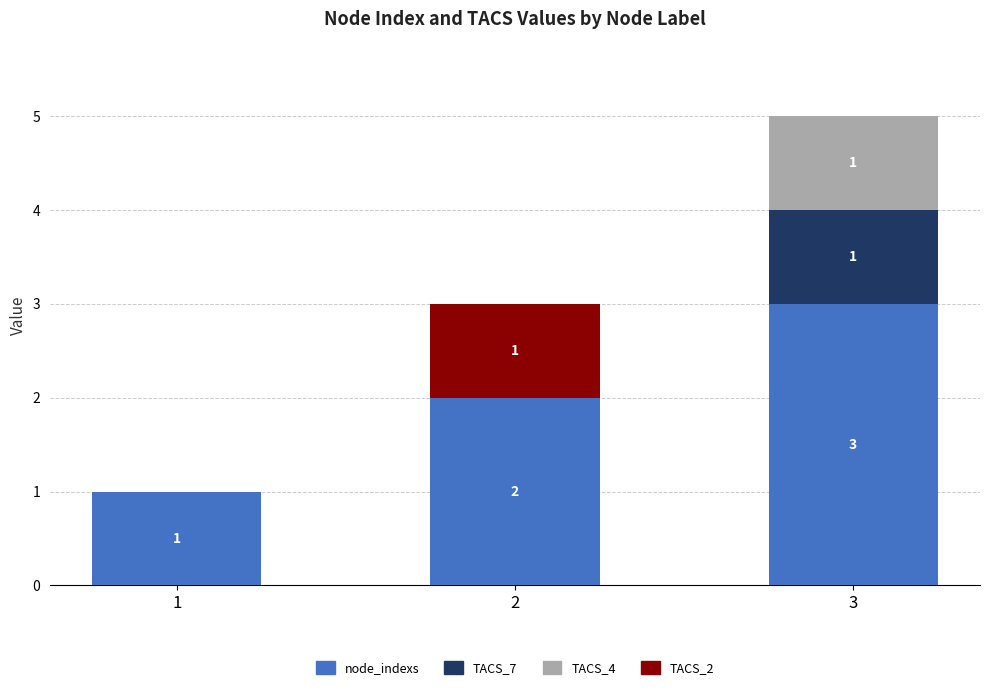

At which category is the sum across all series the highest?

3